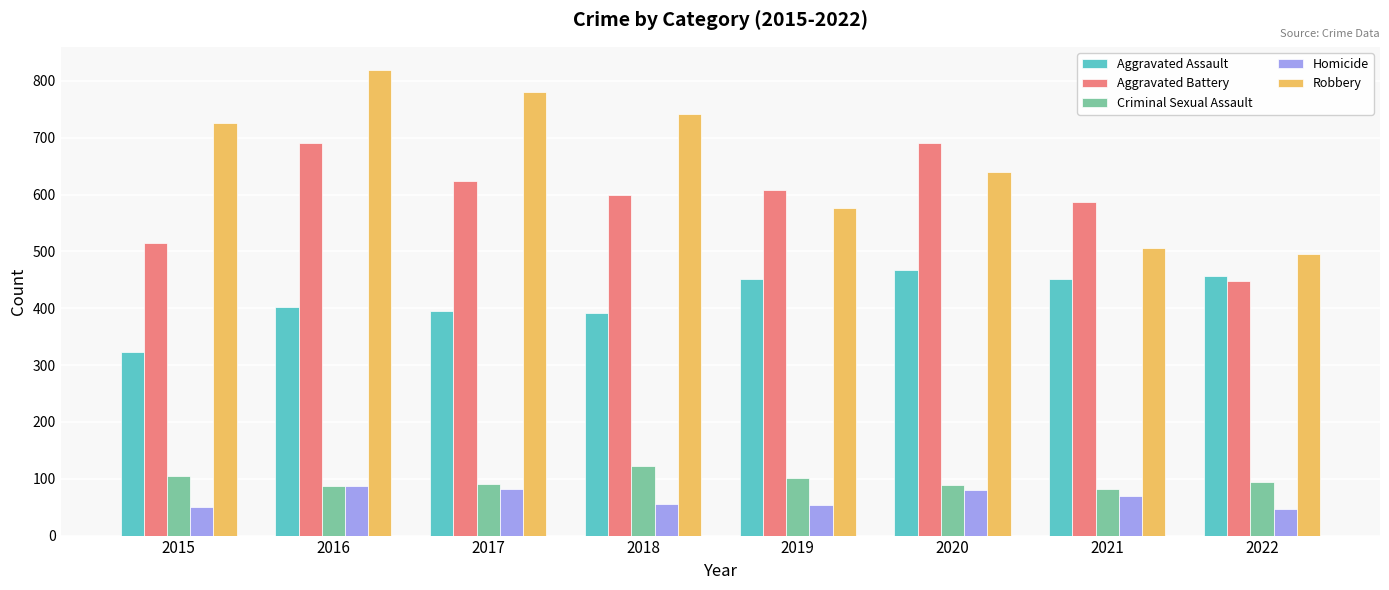

What is the difference between the Robbery values at 2020 and 2018?

102